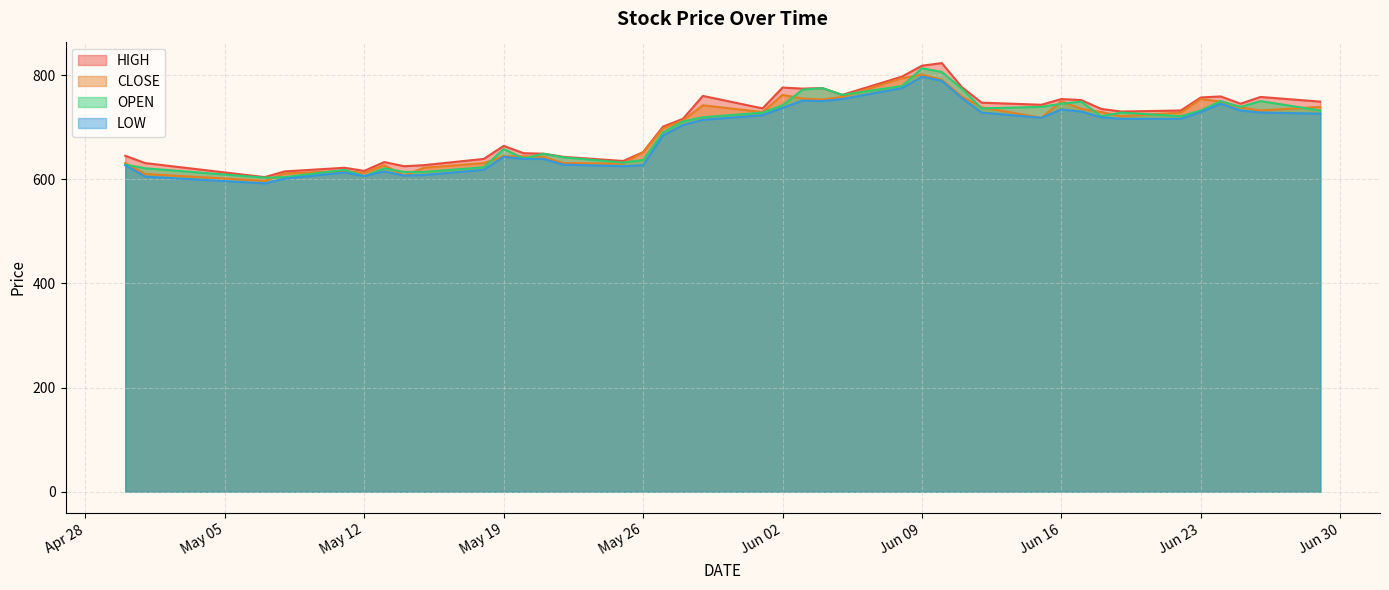

Which series has the widest spread of values?

HIGH